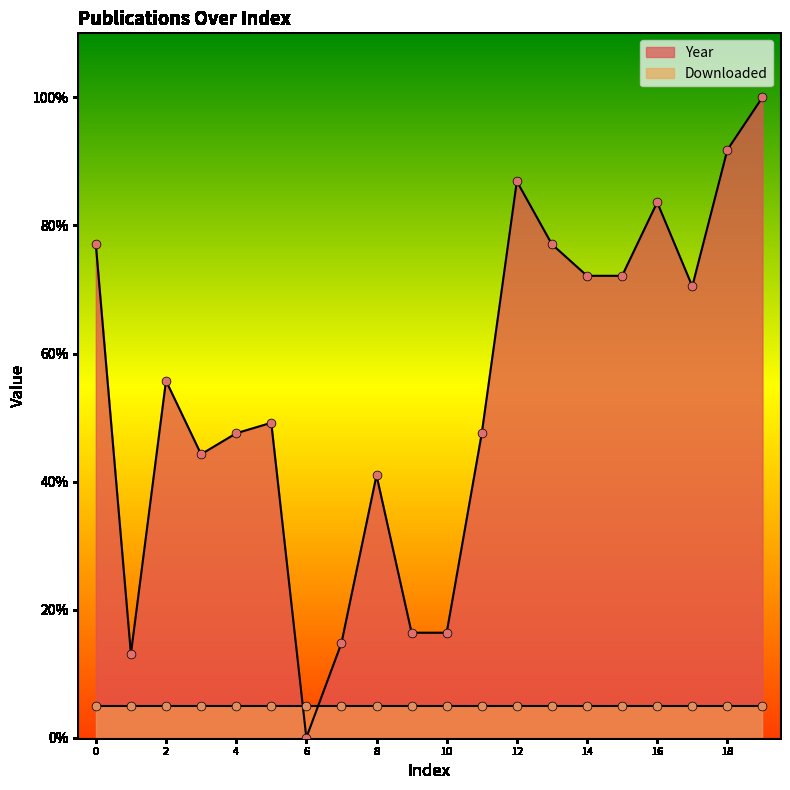

What is the change in value from 0 to 10?

-60.7